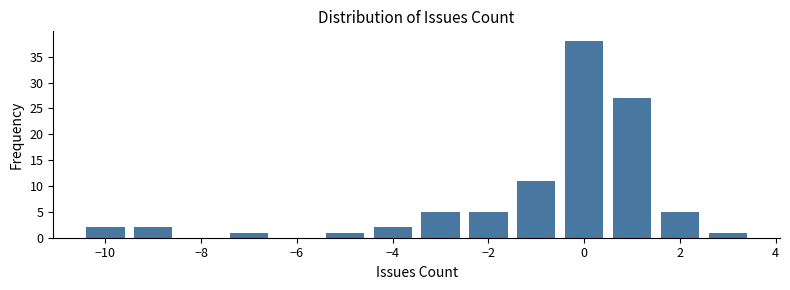

How tall is the bar that spans -5.5 to -4.5 on the x-axis? Neither the bar edges nor the heights are printed on the chart, so give them approximately, as read against the axes.

1